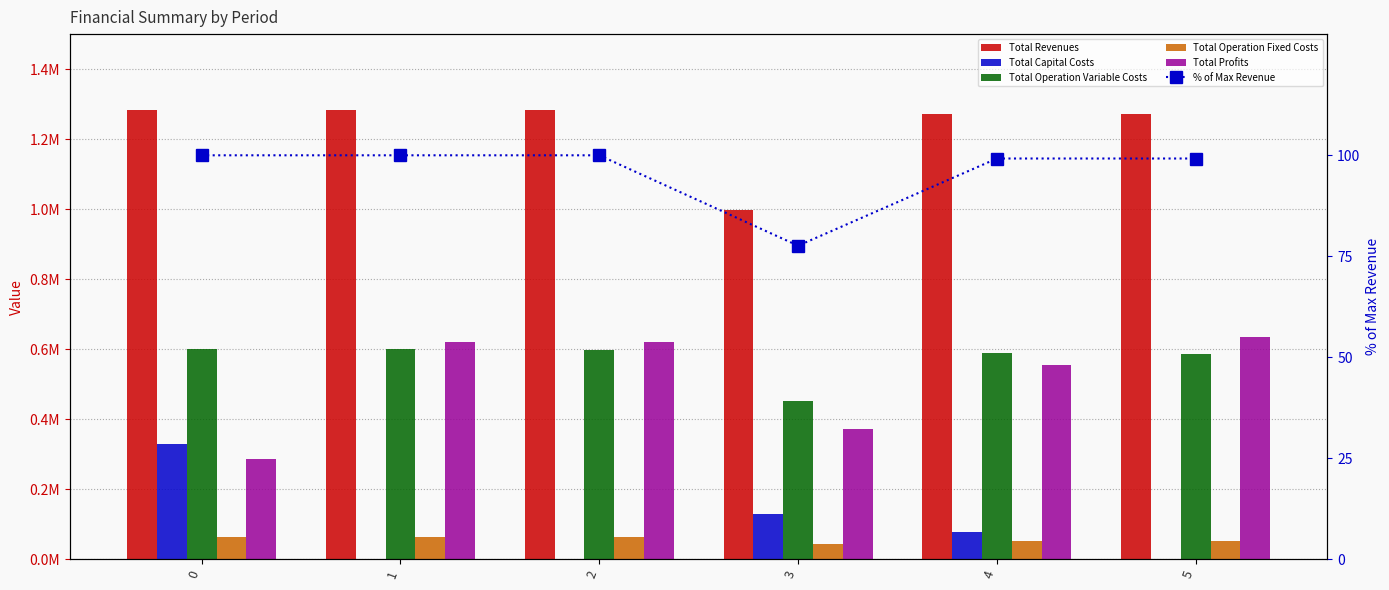

What value does the % of Max Revenue series have at 2?

100.0